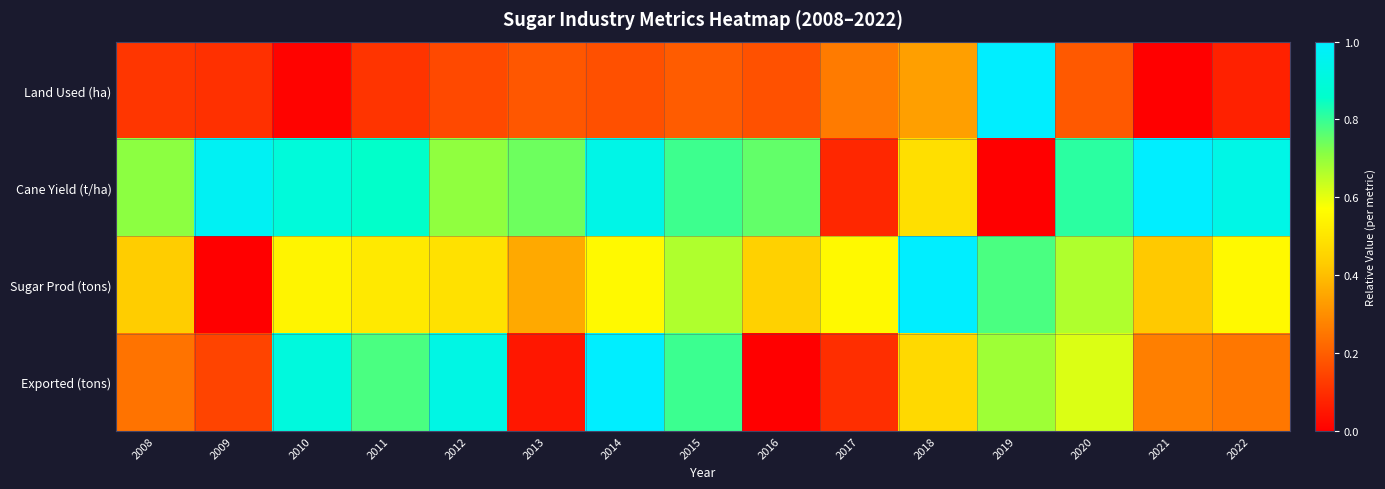

How many data points does each series have?

15